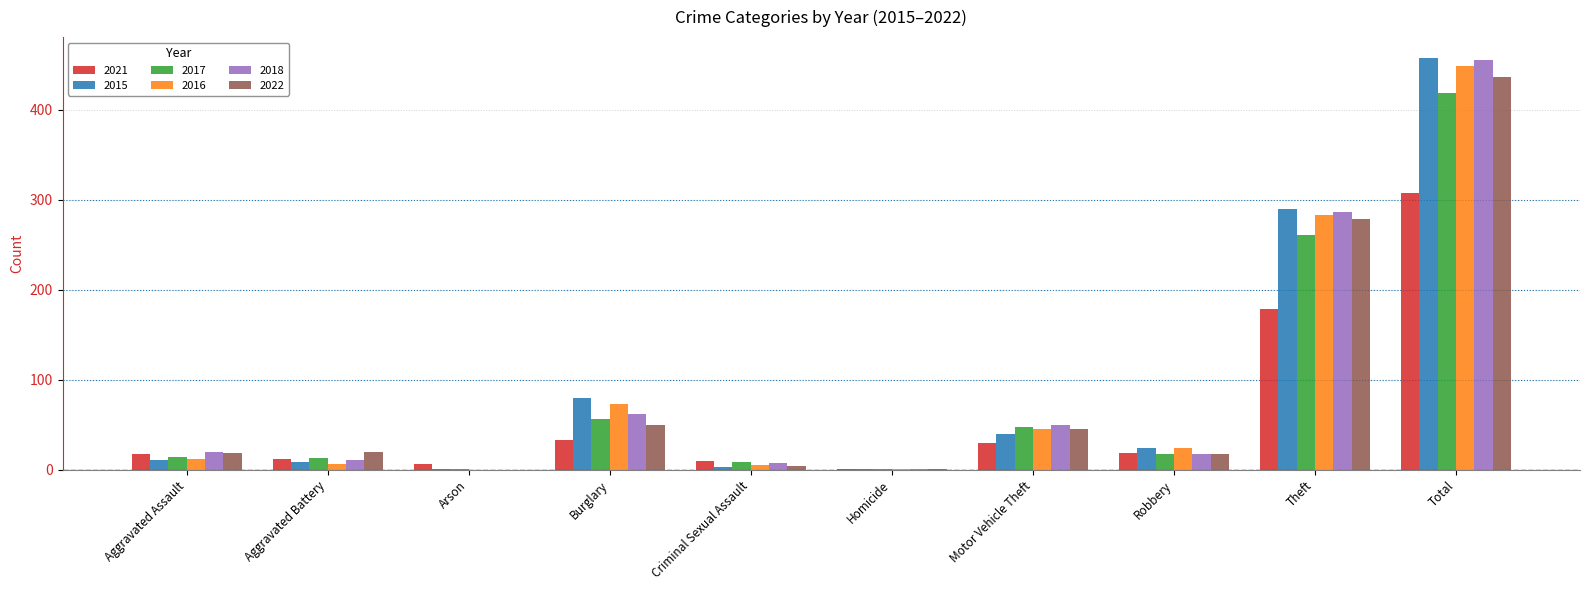

How many categories are shown in the chart?

10